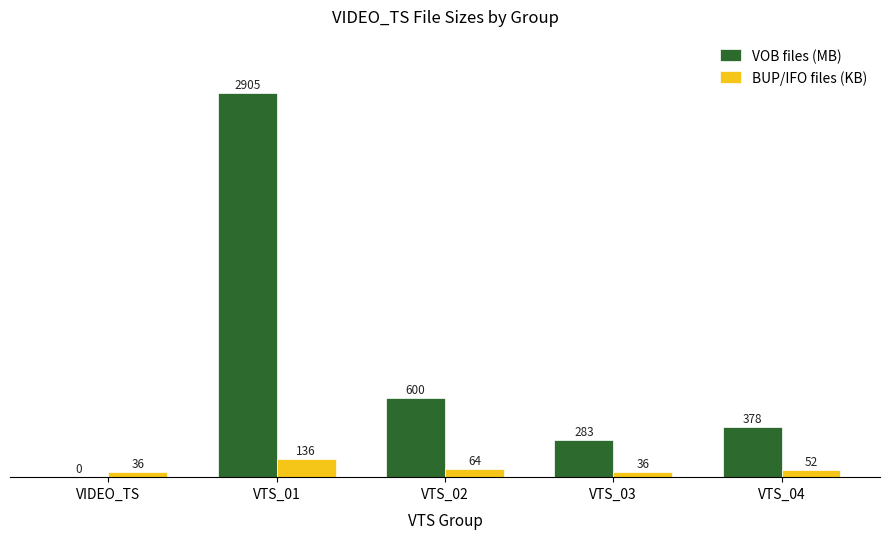

How many groups of bars are there?

5